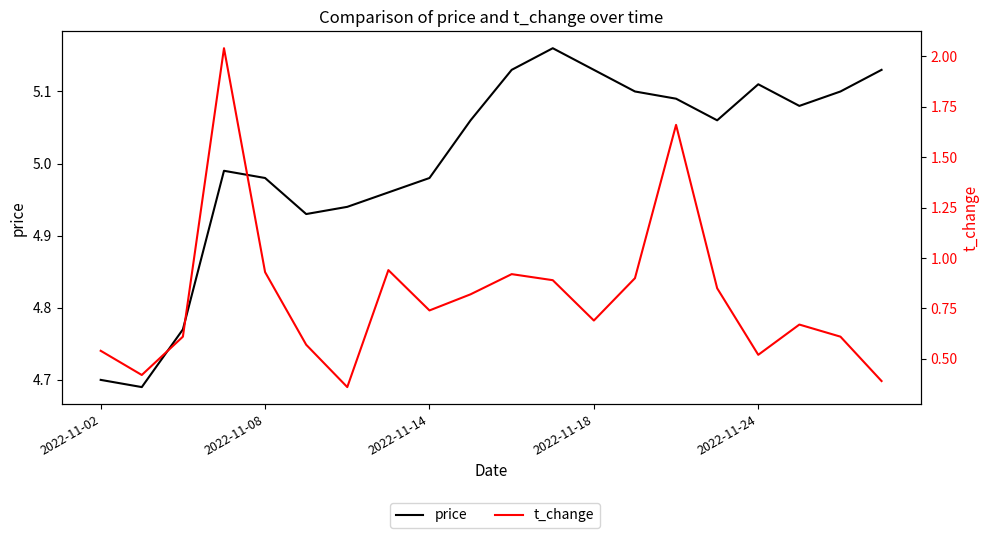

What is the value of the price point at the 1st from the left?

4.7